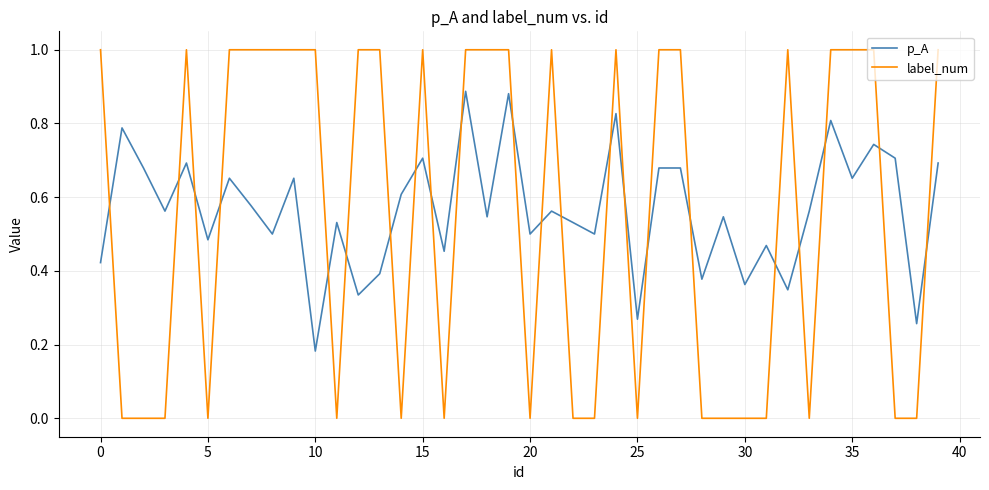

What is the difference between the maximum and minimum values in the label_num series?

1.0